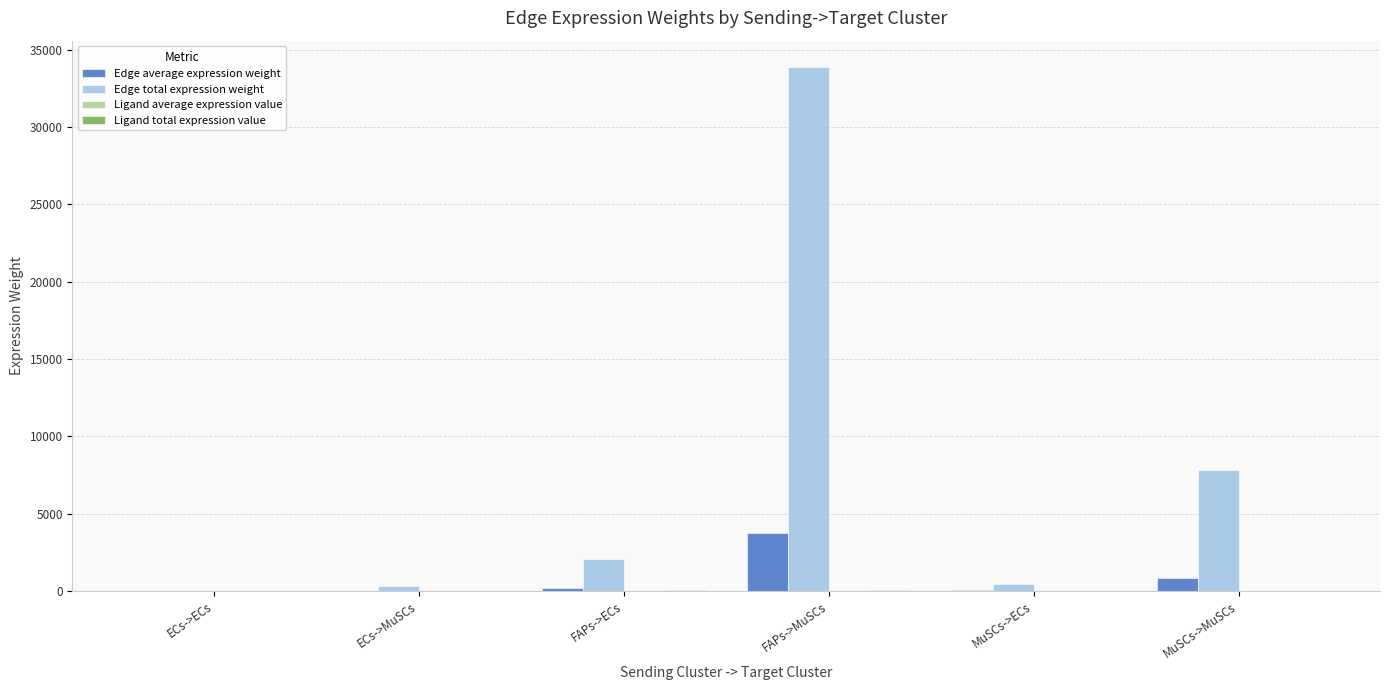

How many groups of bars are there?

6